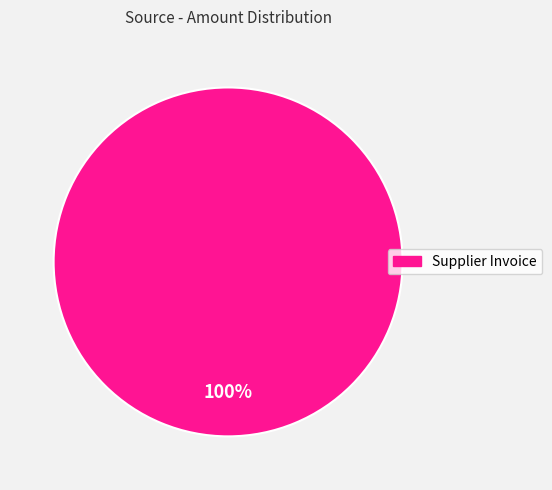

Is there any slice that represents more than half of the pie?

Yes